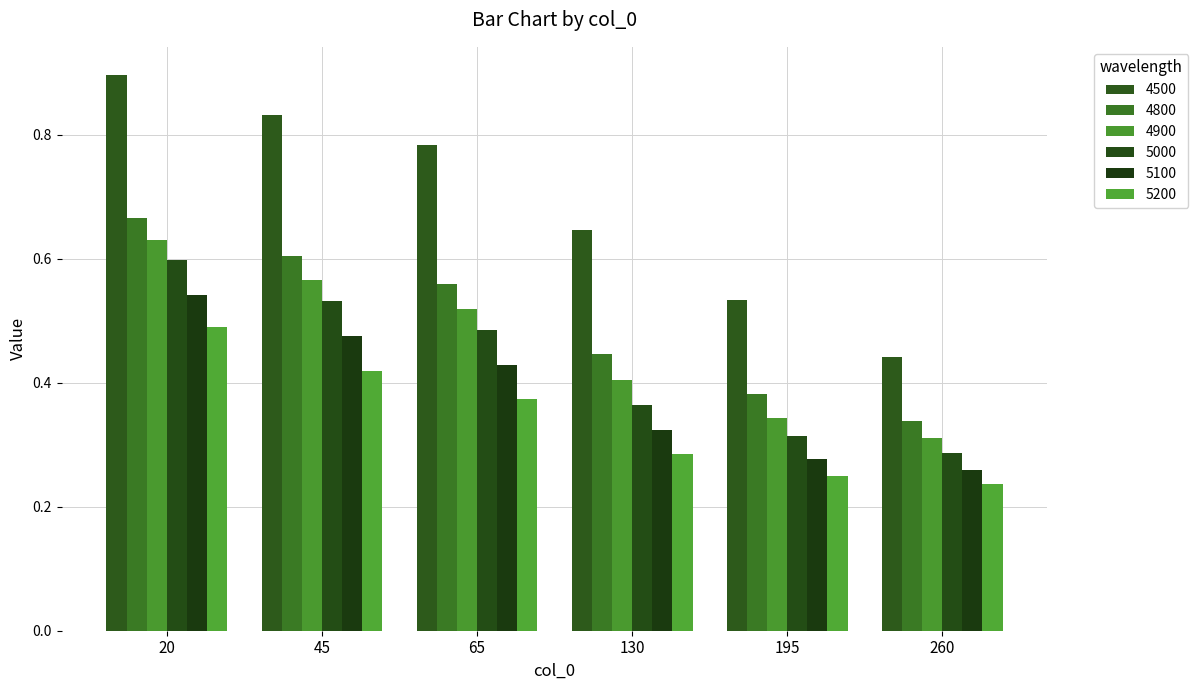

How many distinct data groups are displayed?

6